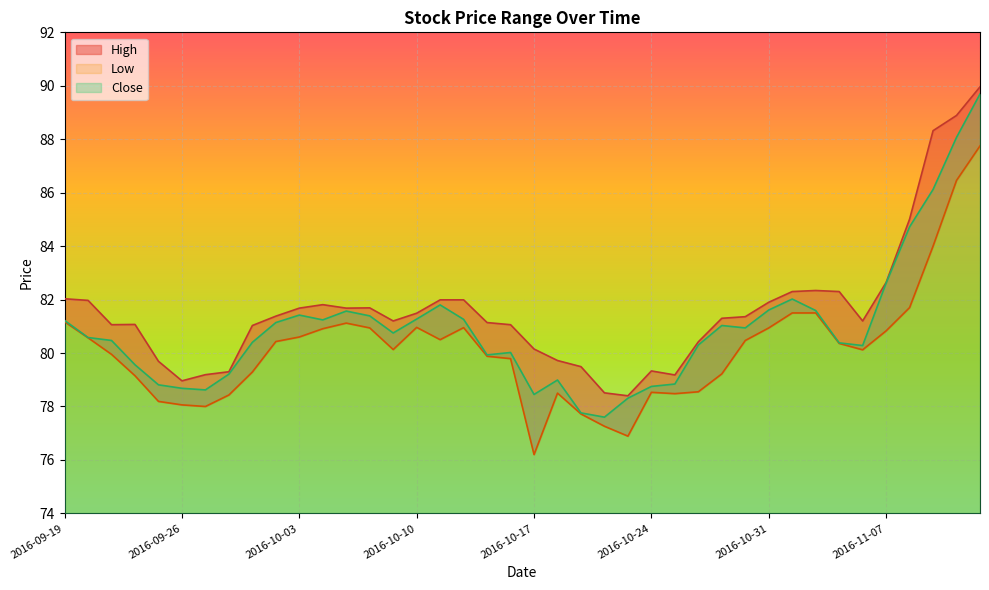

What is the spread (max minus min) of values at 2016-10-17?

4.0